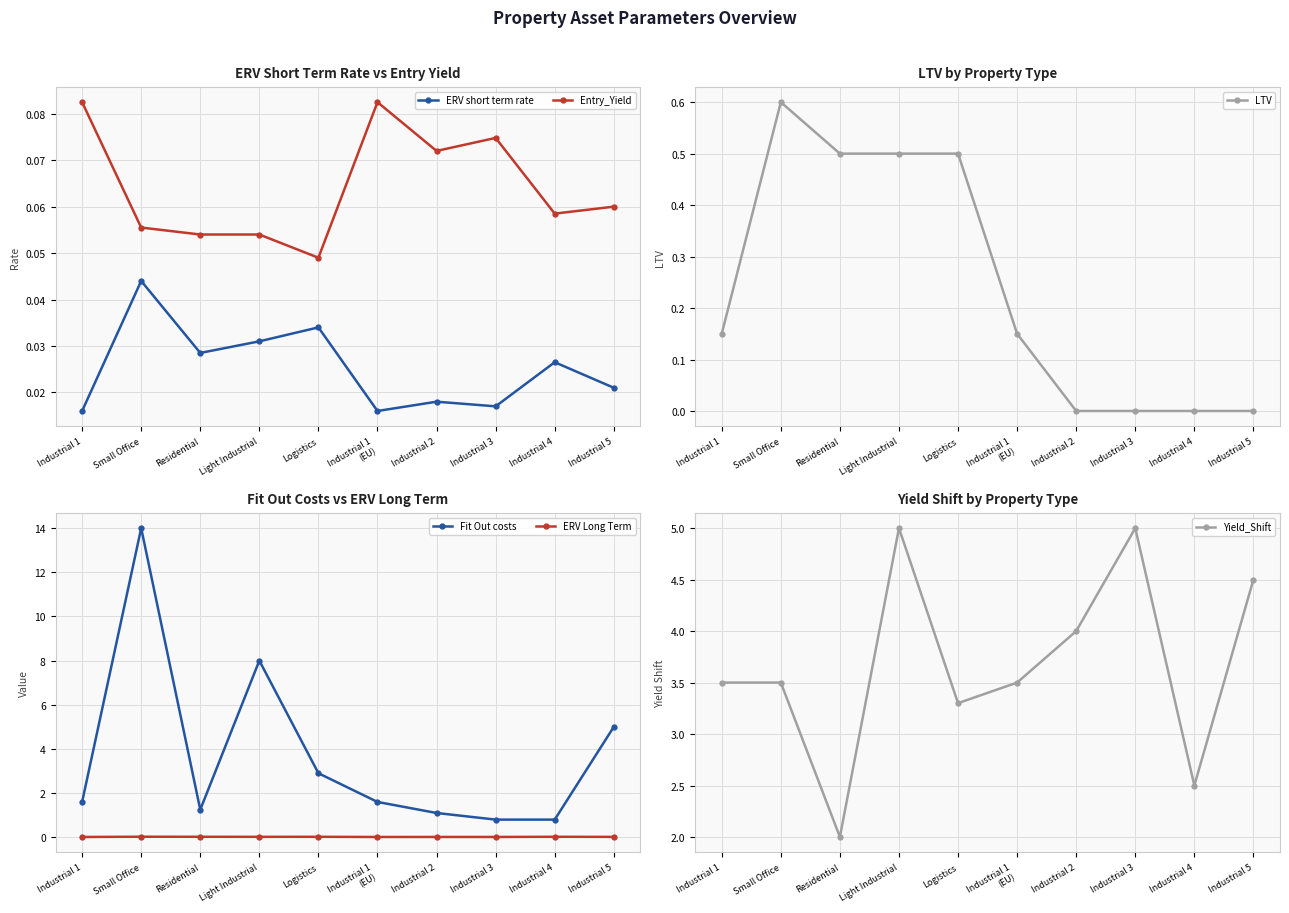

Between Small Office and Industrial 2, which series saw the biggest shift?

Fit Out costs